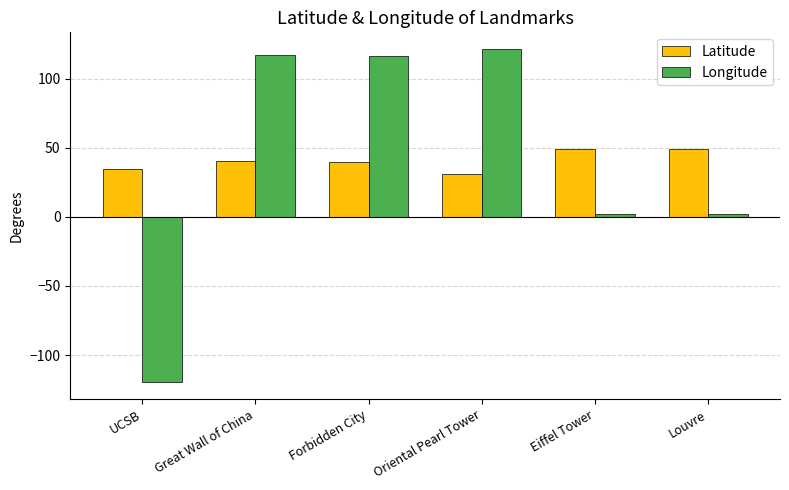

Is it true that Latitude equals 67.4 at Forbidden City?

False